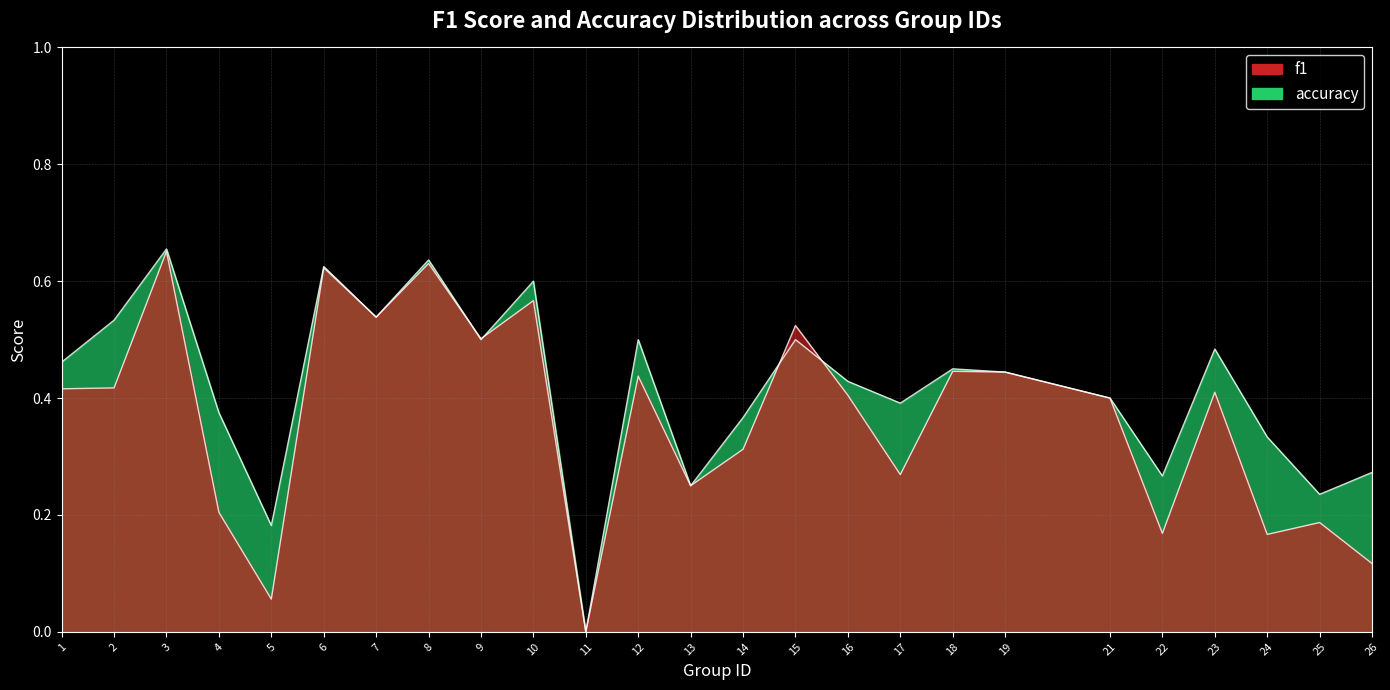

Where is f1 nearest to the value 0?

11